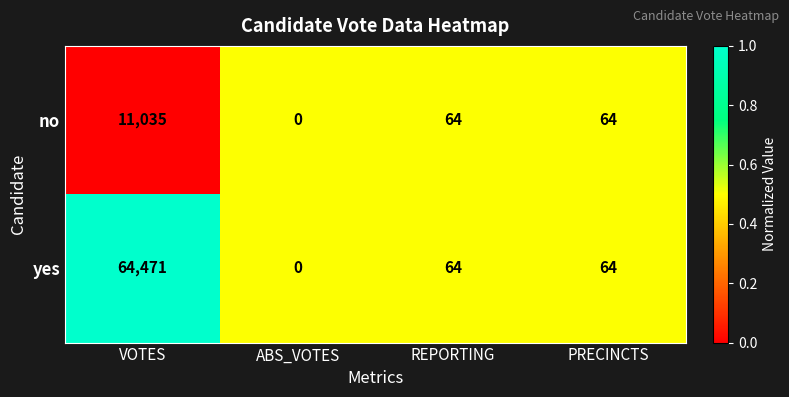

What is the sum of all yes values?

64599